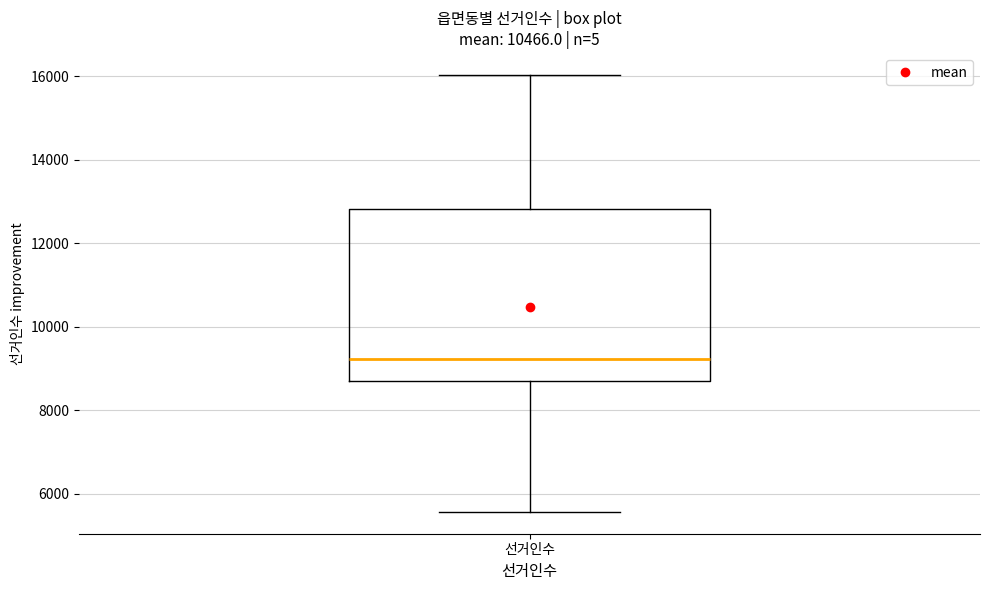

Read this box plot against the y-axis: the position of the median line, the range covered by the box, and the ends of both whiskers. The values are not printed on the chart, so give them approximately, as read against the axis.

median 9200, box 8600 to 12800, whiskers 5600 to 16000